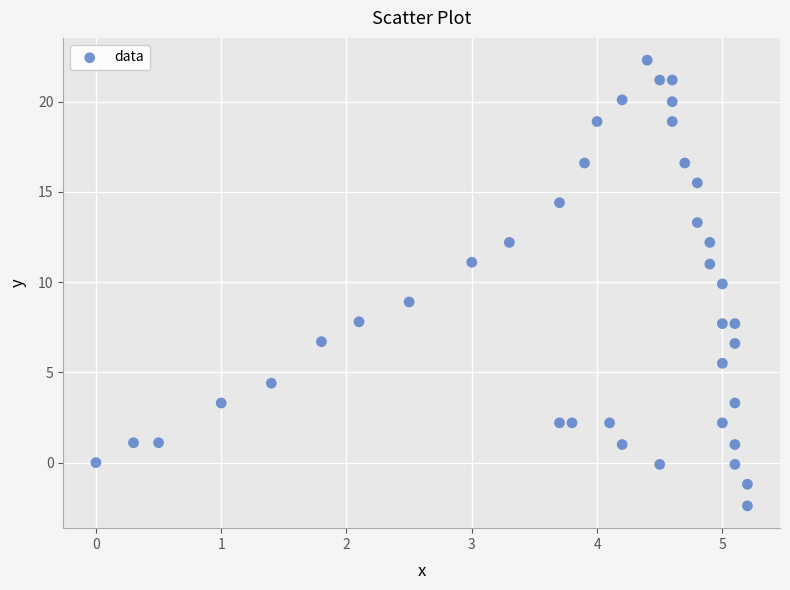

What is the range of Y values (max minus min)?

24.7